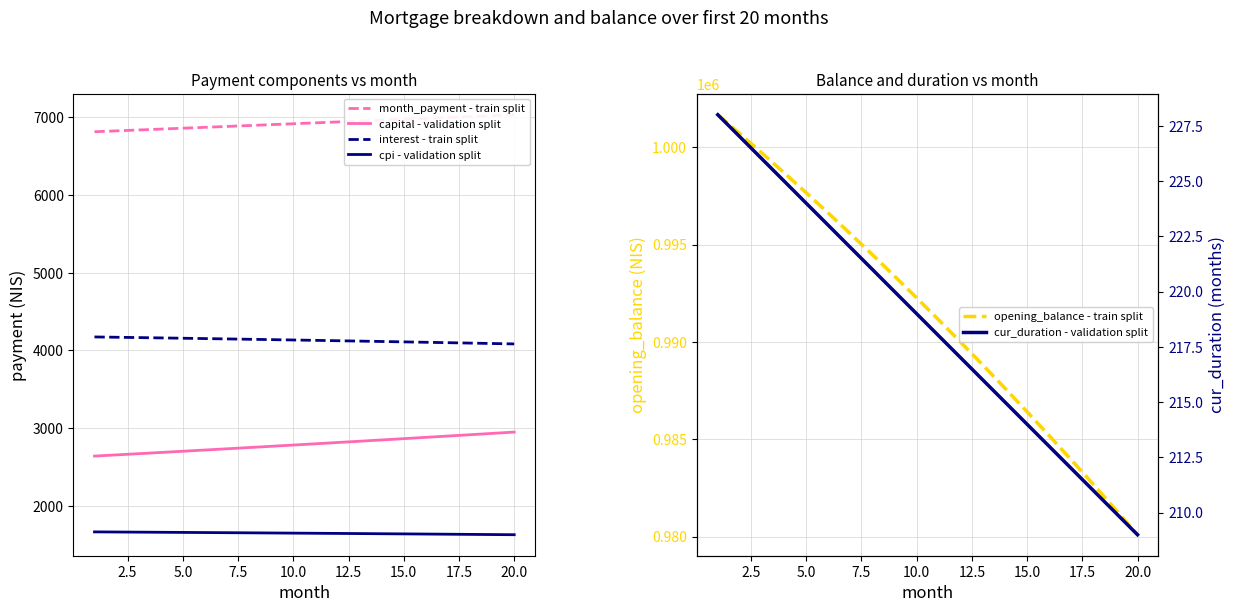

True or false: capital - validation split and cpi - validation split intersect in this chart.

False